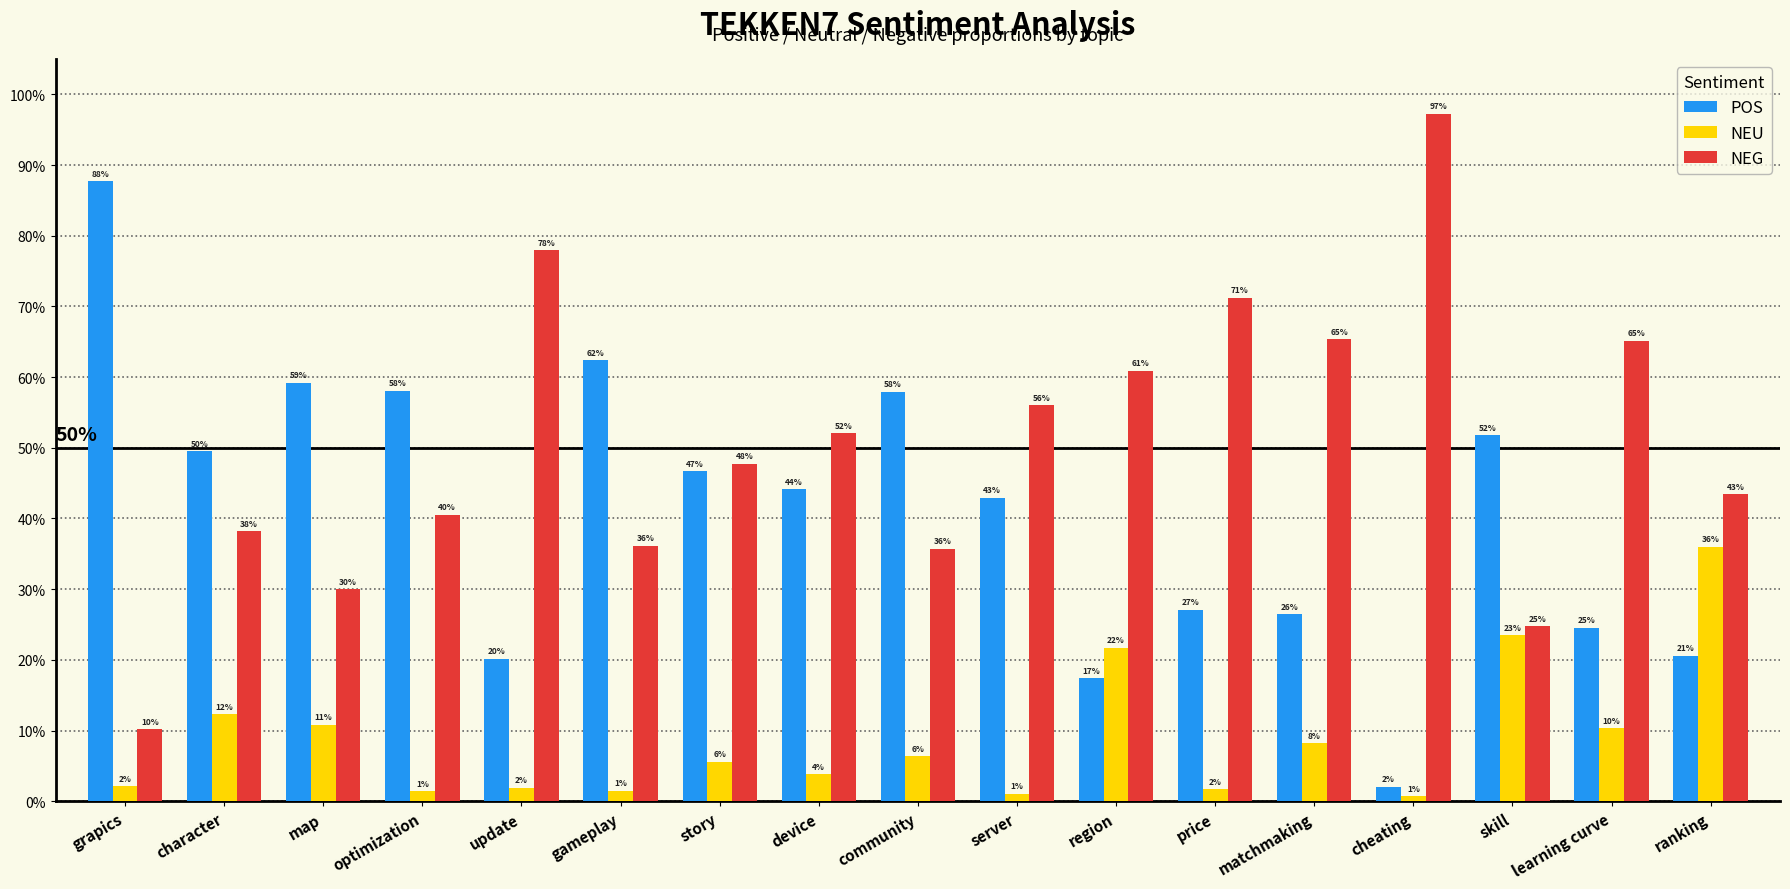

What are all the series names shown in the legend?

POS, NEU, NEG